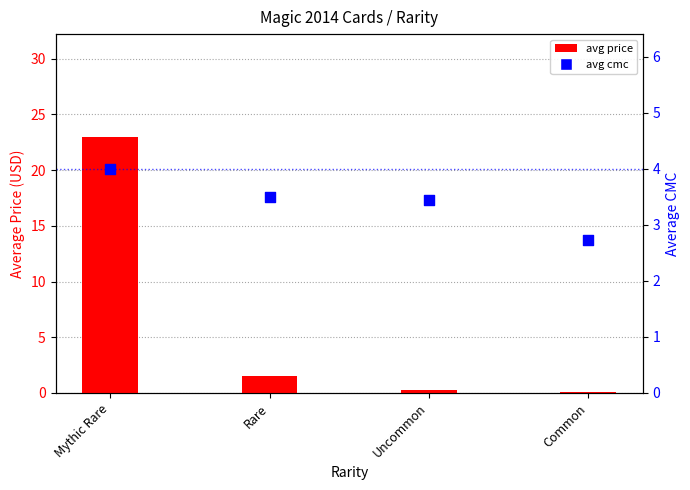

Which series reaches the minimum Y coordinate?

avg_price